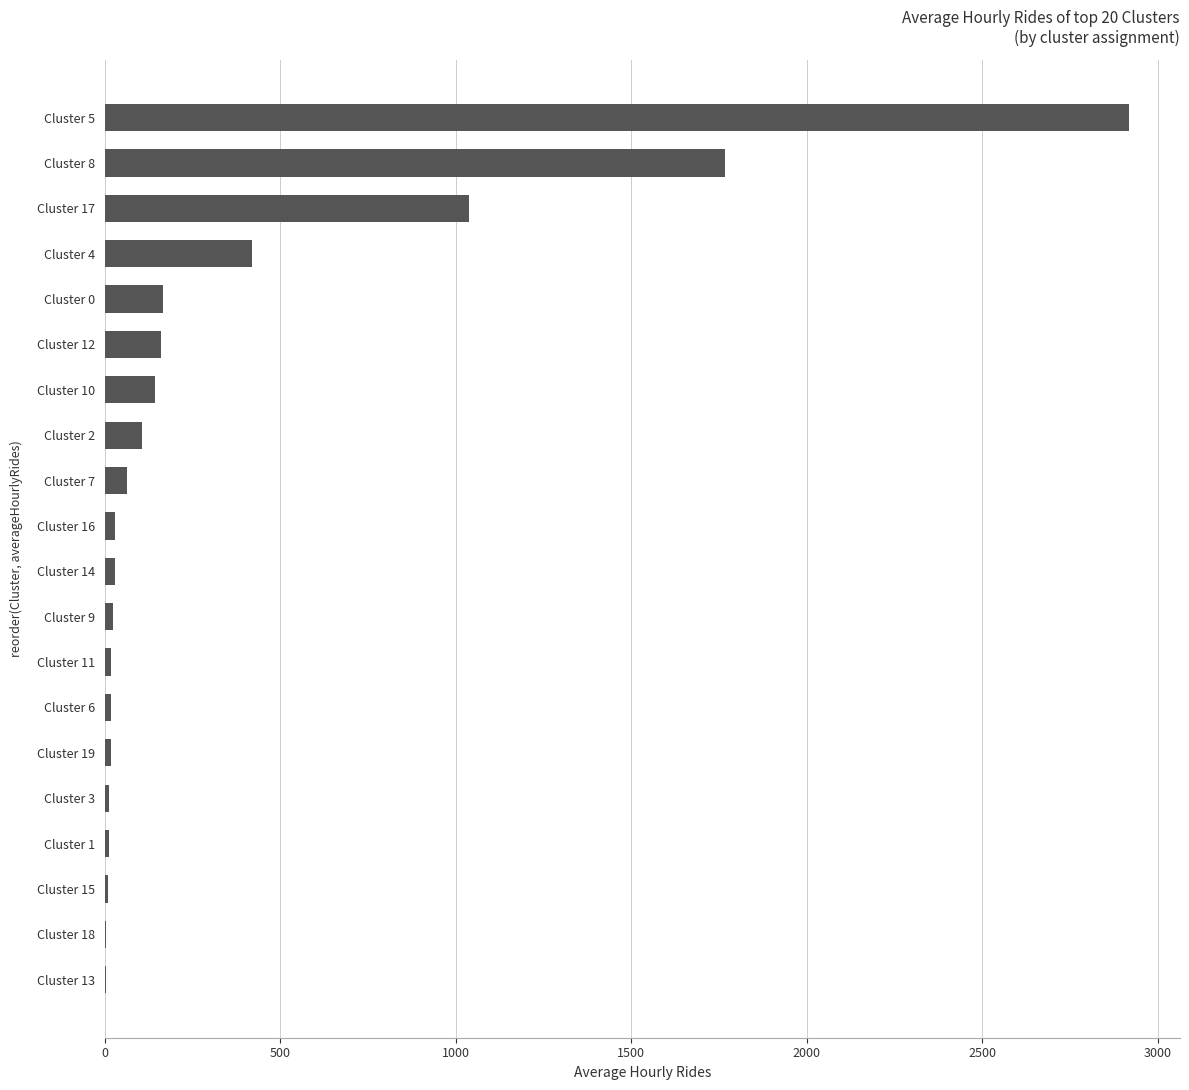

Where is the data nearest to the value 1459?

Cluster 8